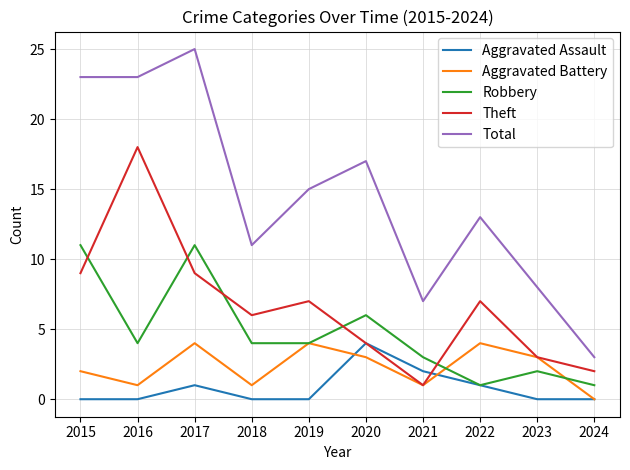

Reading left to right, extract all data points from this chart.

Aggravated Assault: 2015=0	2016=0	2017=1	2018=0	2019=0	2020=4	2021=2	2022=1	2023=0	2024=0
Aggravated Battery: 2015=2	2016=1	2017=4	2018=1	2019=4	2020=3	2021=1	2022=4	2023=3	2024=0
Robbery: 2015=11	2016=4	2017=11	2018=4	2019=4	2020=6	2021=3	2022=1	2023=2	2024=1
Theft: 2015=9	2016=18	2017=9	2018=6	2019=7	2020=4	2021=1	2022=7	2023=3	2024=2
Total: 2015=23	2016=23	2017=25	2018=11	2019=15	2020=17	2021=7	2022=13	2023=8	2024=3